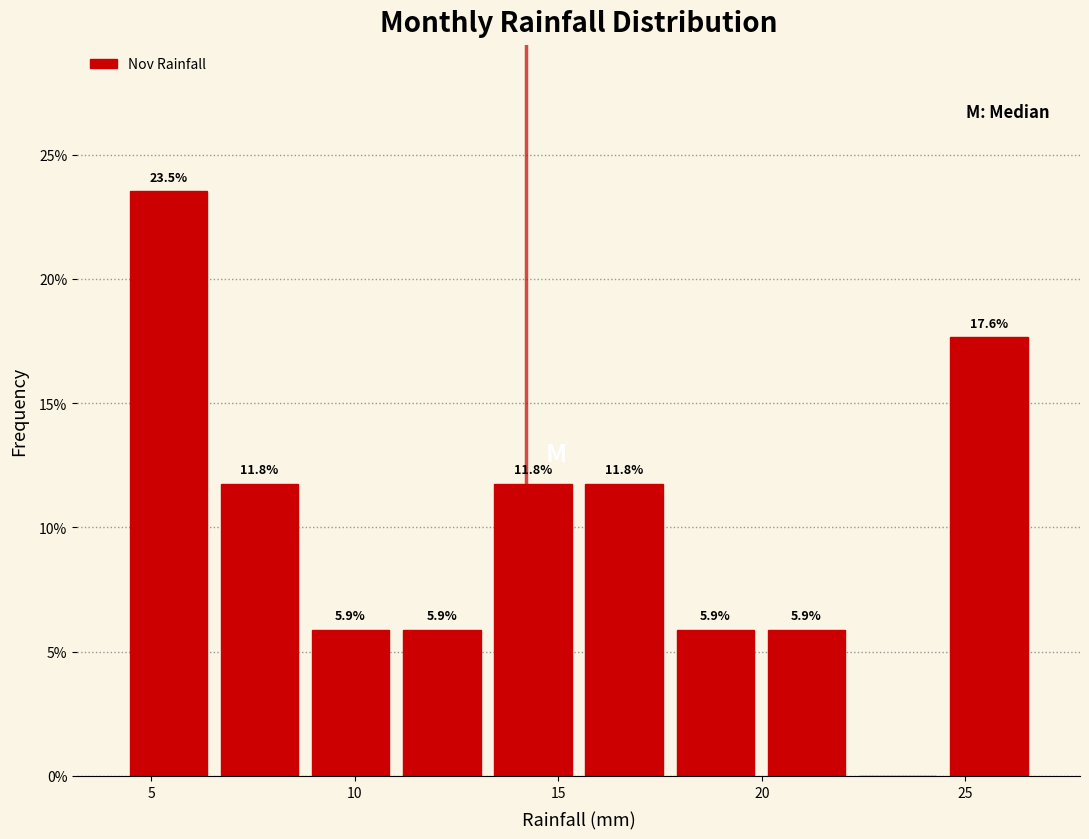

Over which range of the x-axis is the bar tallest?

4.5 to 6.5